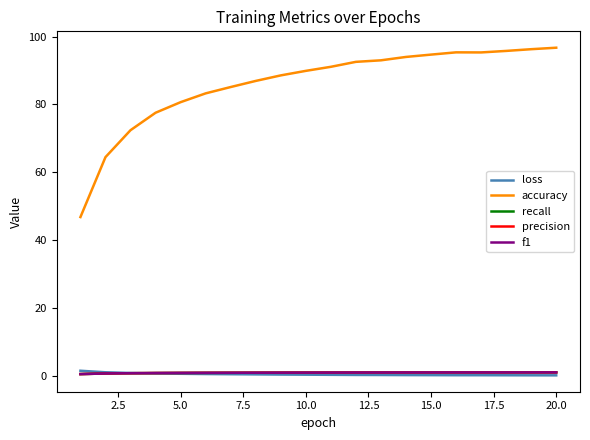

True or false: recall and accuracy cross at least once.

False